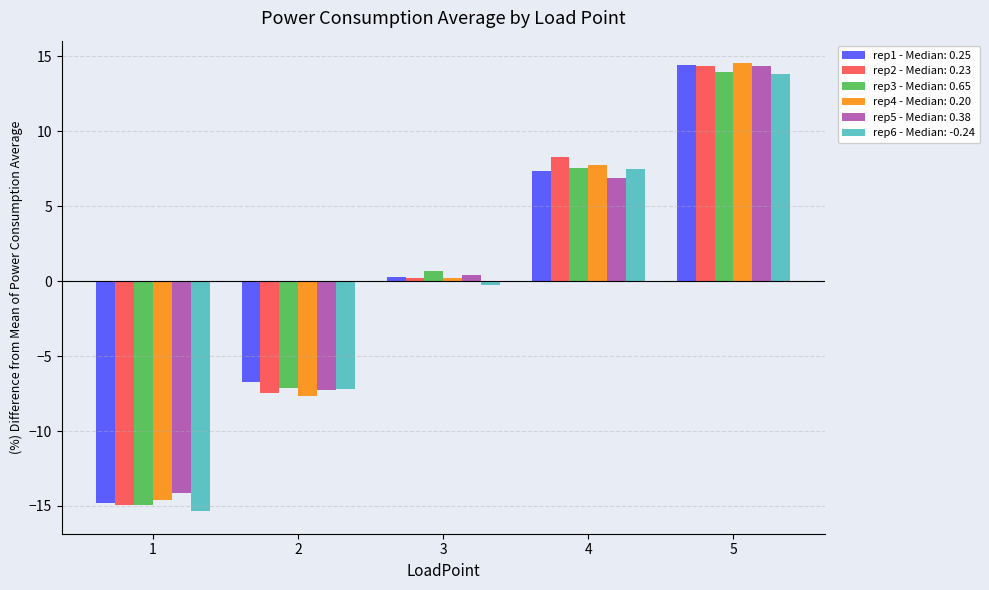

Which series has the largest range (max minus min)?

rep2 - Median: 0.23